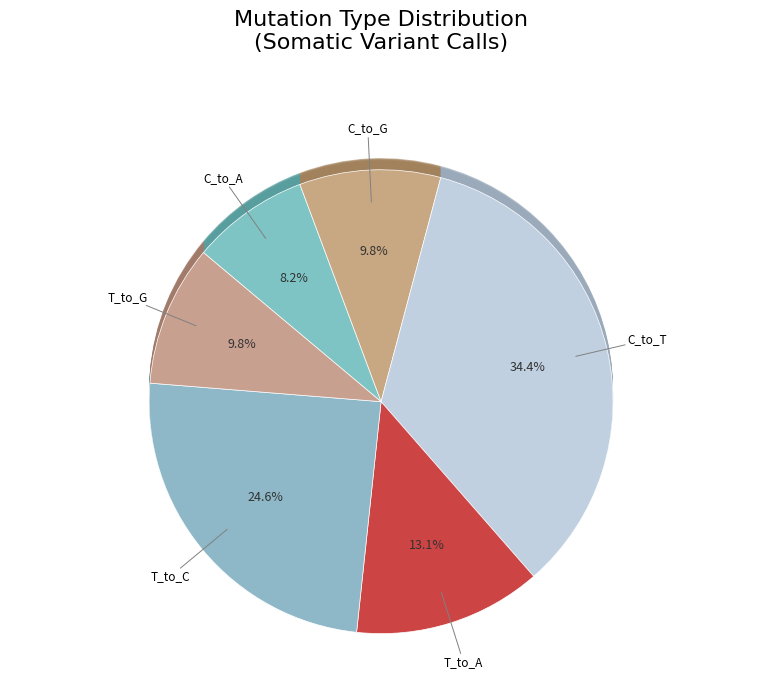

Combined, what portion of the pie is T_to_C and T_to_G?

34.4%